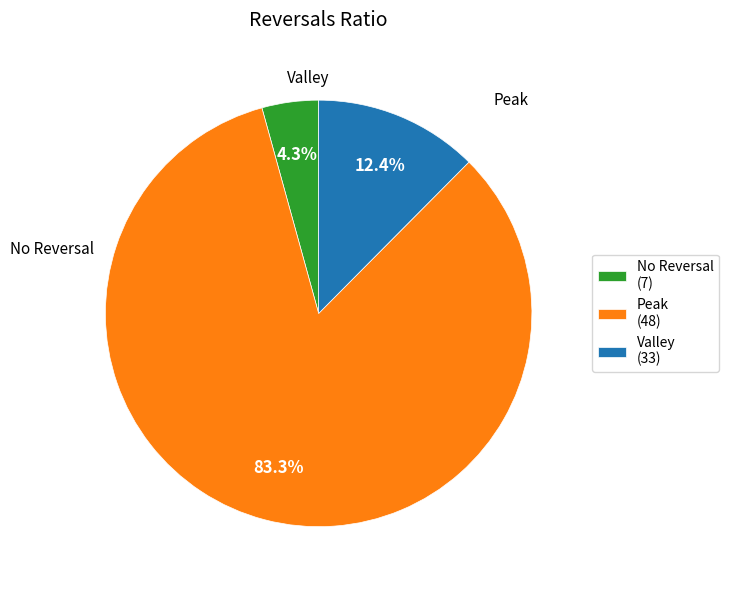

How many segments does this pie chart have?

3